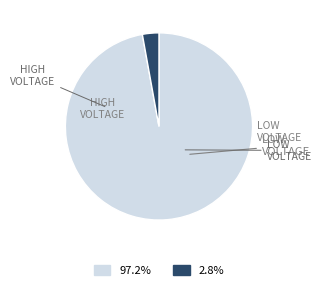

Does any single category account for the majority?

Yes